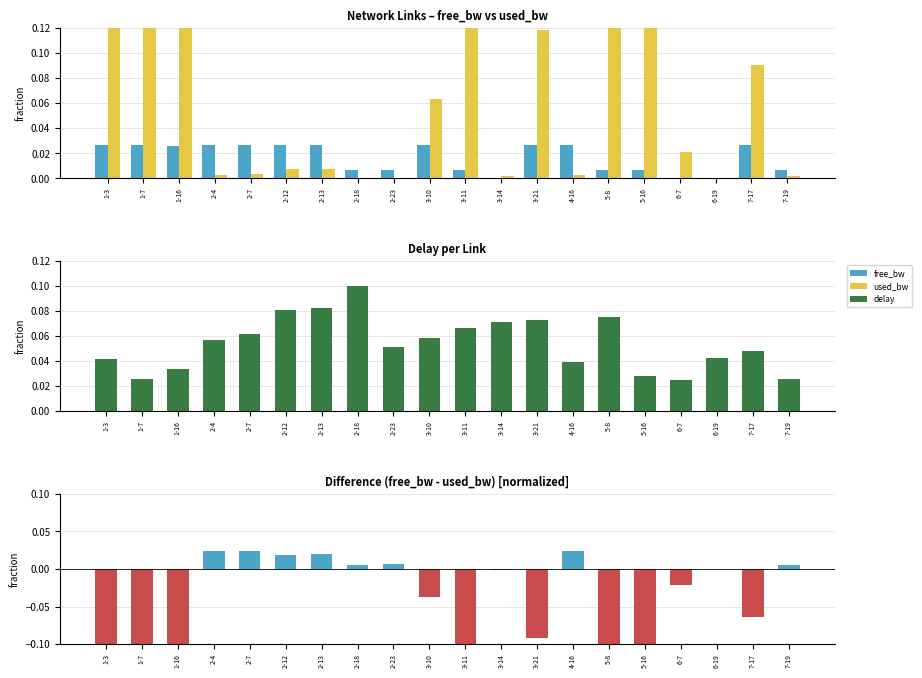

Rank the categories by delay value from highest to lowest.

2-18, 2-13, 2-12, 5-8, 3-21, 3-14, 3-11, 2-7, 3-10, 2-4, 2-23, 7-17, 6-19, 1-3, 4-16, 1-16, 5-16, 7-19, 1-7, 6-7